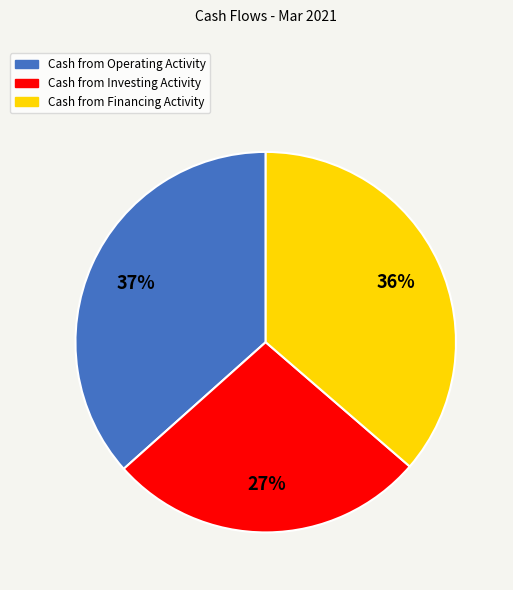

Is the sum of Cash from Investing Activity and Cash from Financing Activity greater than half?

Yes